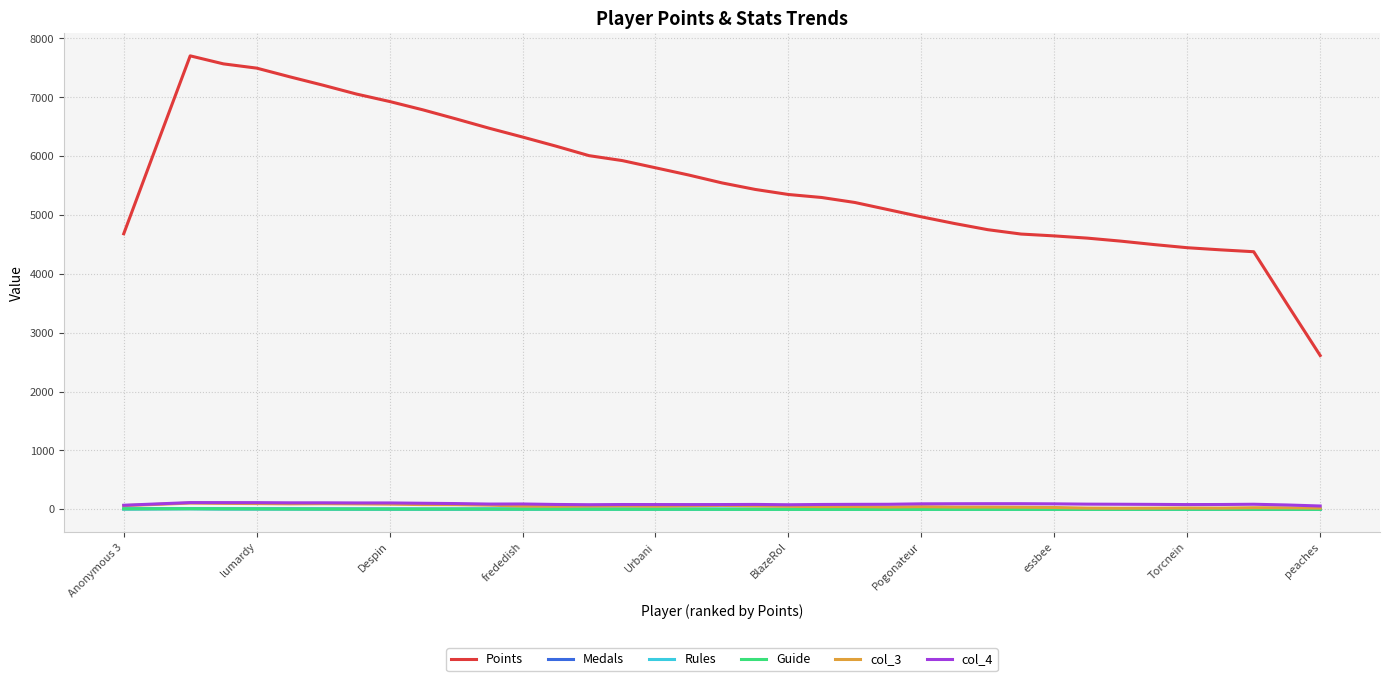

Which series has the largest total across all categories?

Points